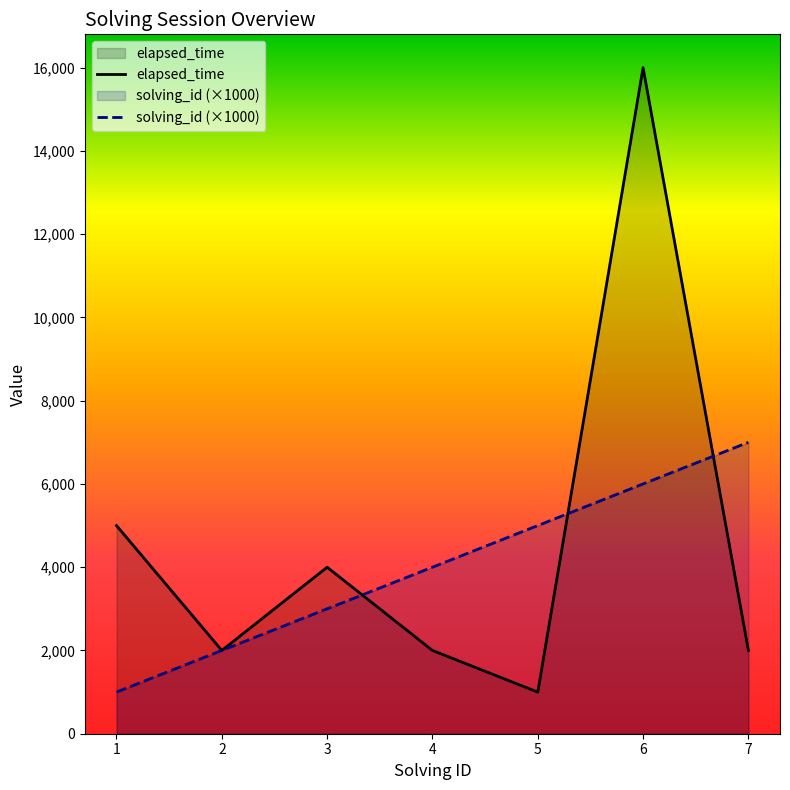

What is the maximum value for elapsed_time?

16000